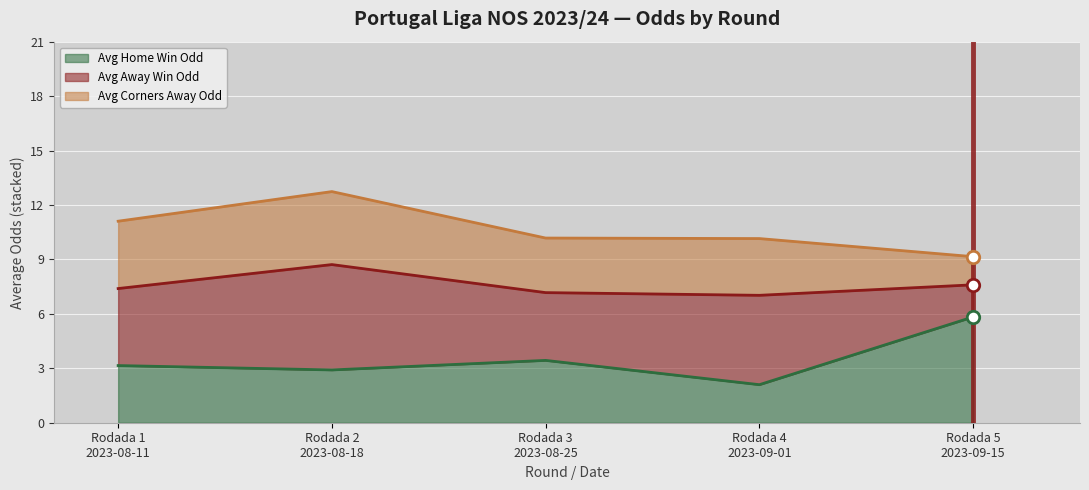

What is the total value across all series at 12?

7.1